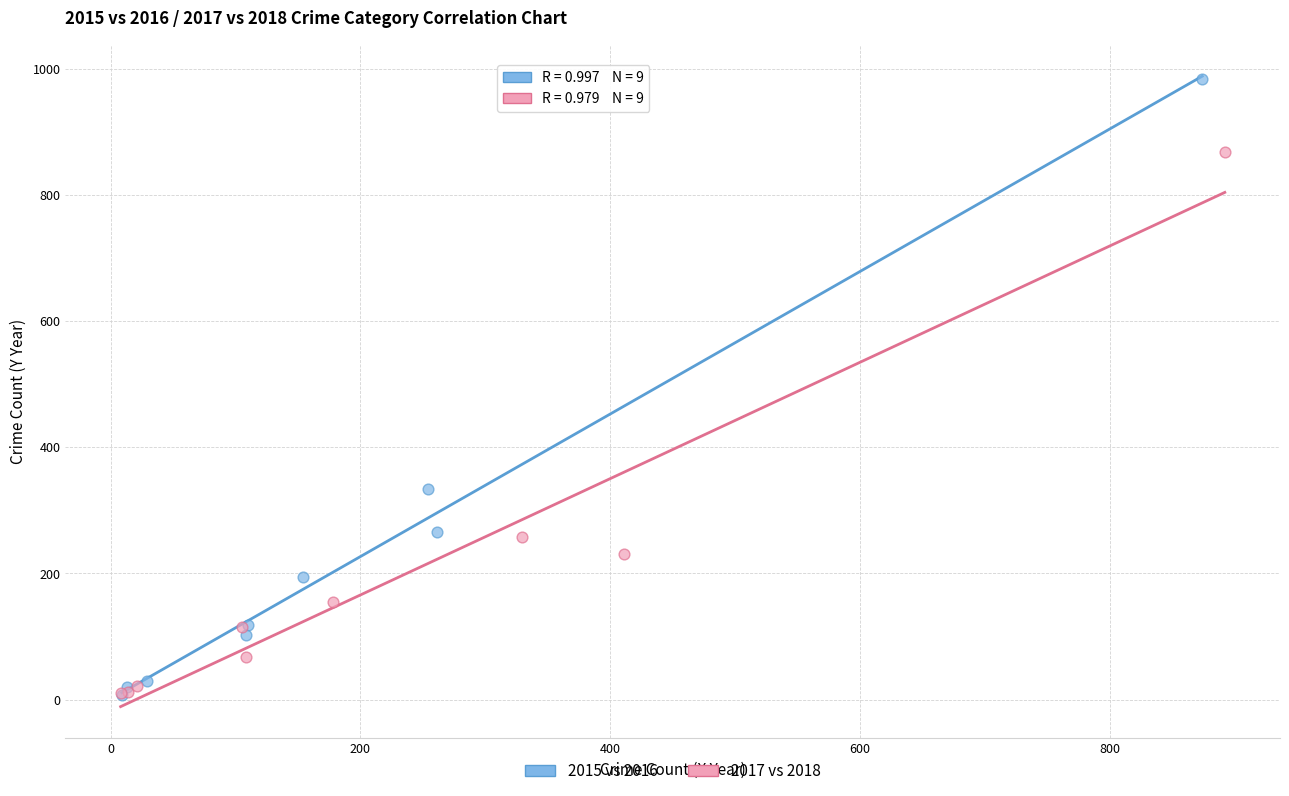

Which series has the widest spread of Y values?

2015 vs 2016